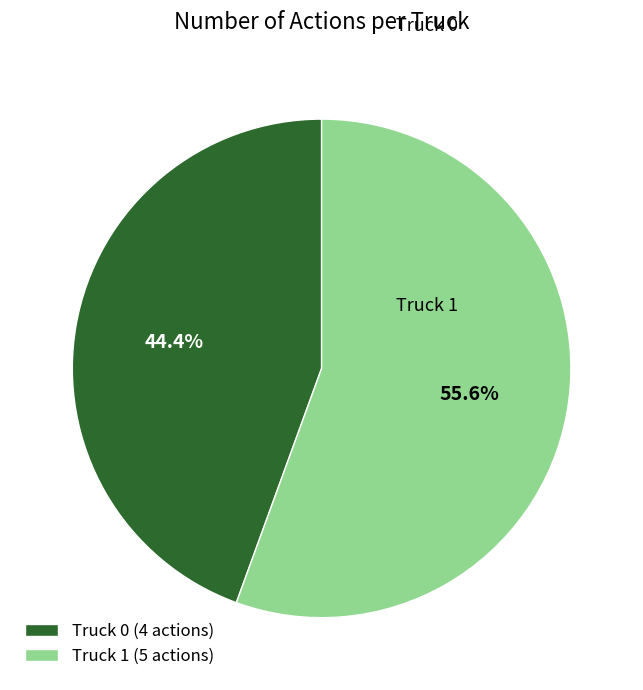

Count the number of slices in the pie.

2